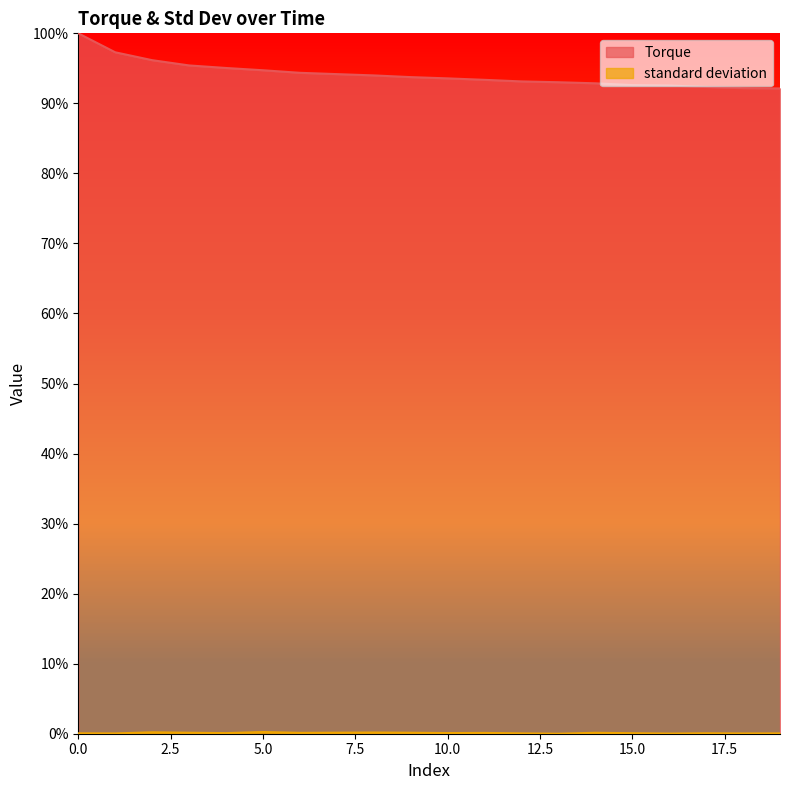

Which series has the largest total across all categories?

Torque